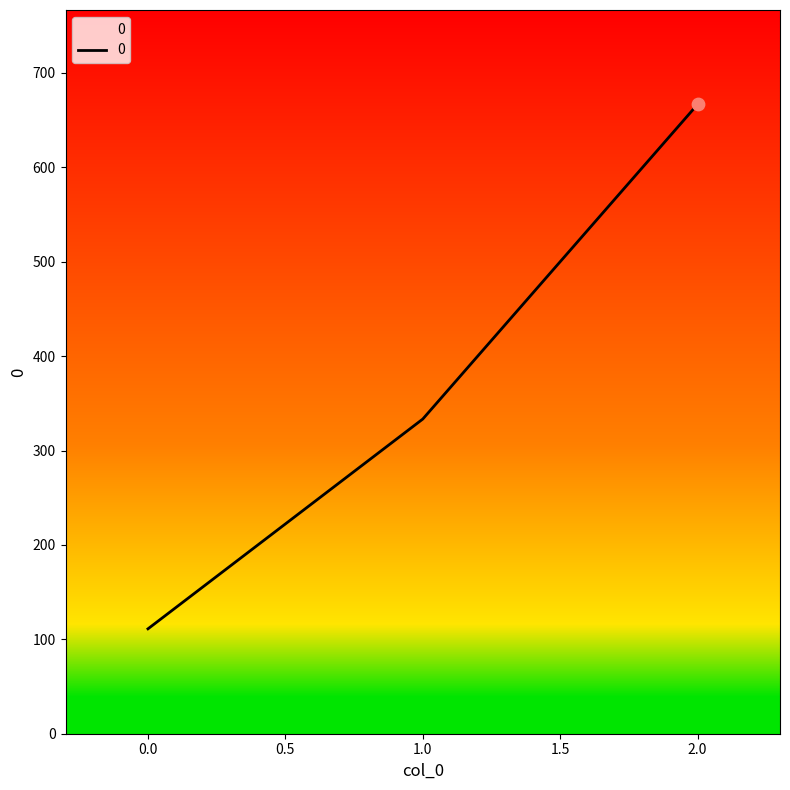

Between 1.0 and 0.0, which is larger?

1.0